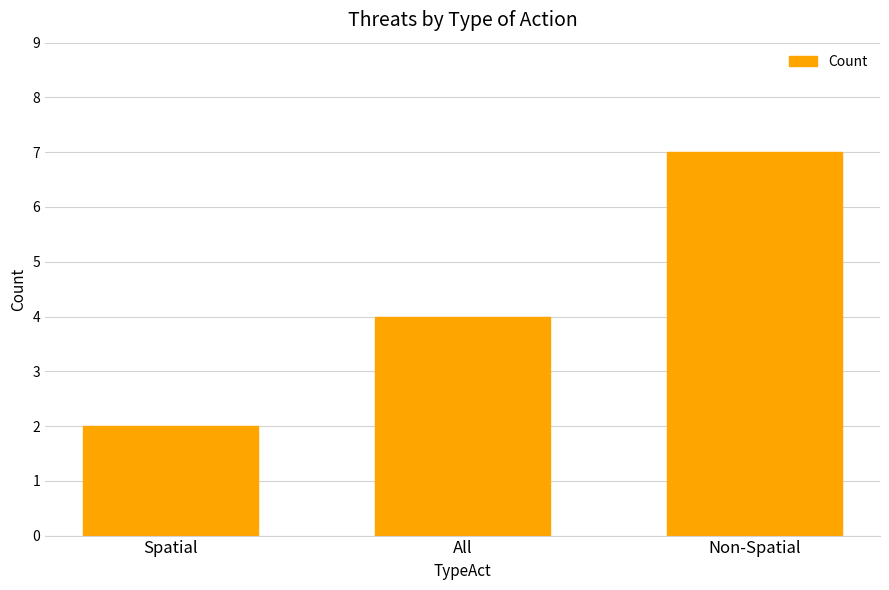

How many bars are there in total?

3